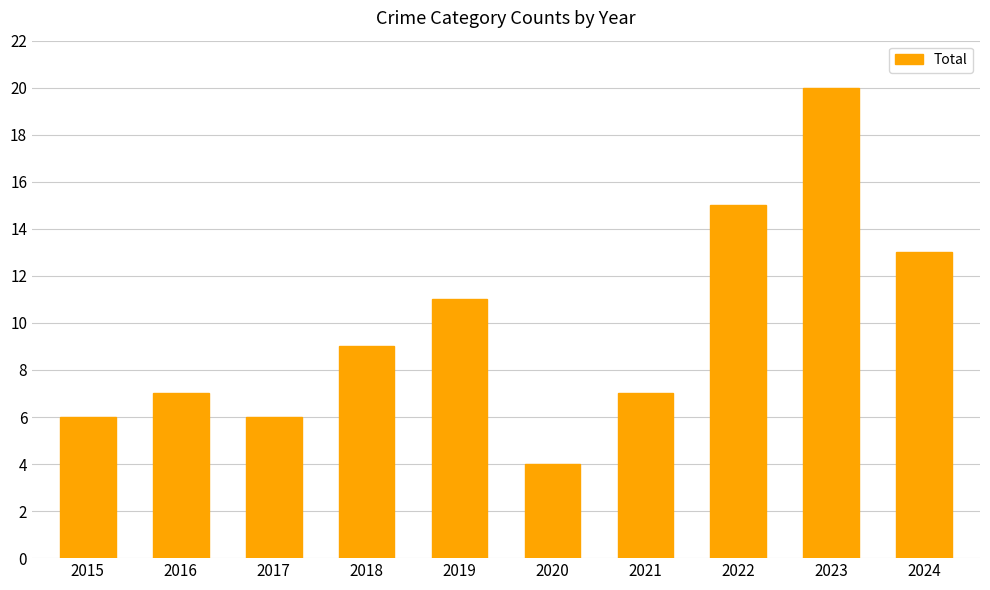

Are the bars grouped side by side (vs. stacked)?

No